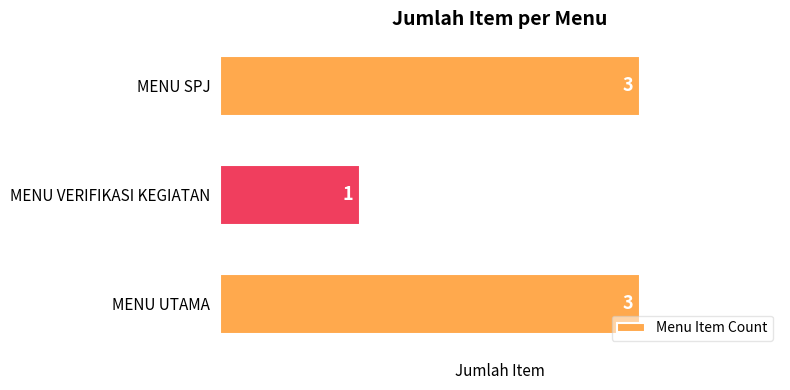

The value at MENU VERIFIKASI KEGIATAN is 0. True or false?

False